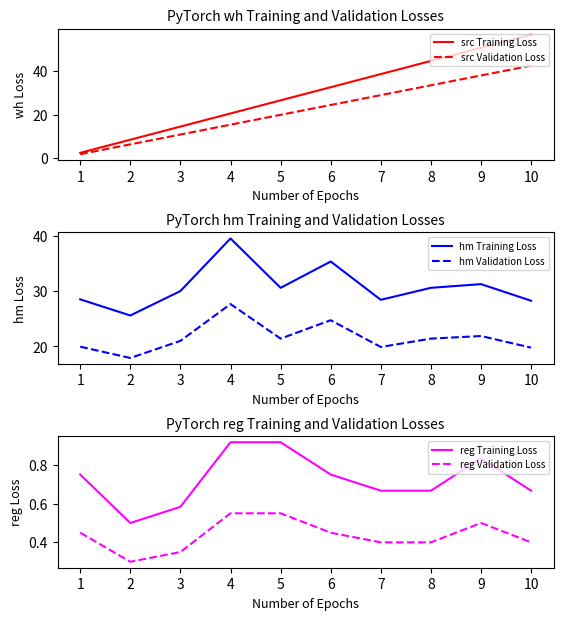

Which category has the lowest value in the hm Training Loss series?

2